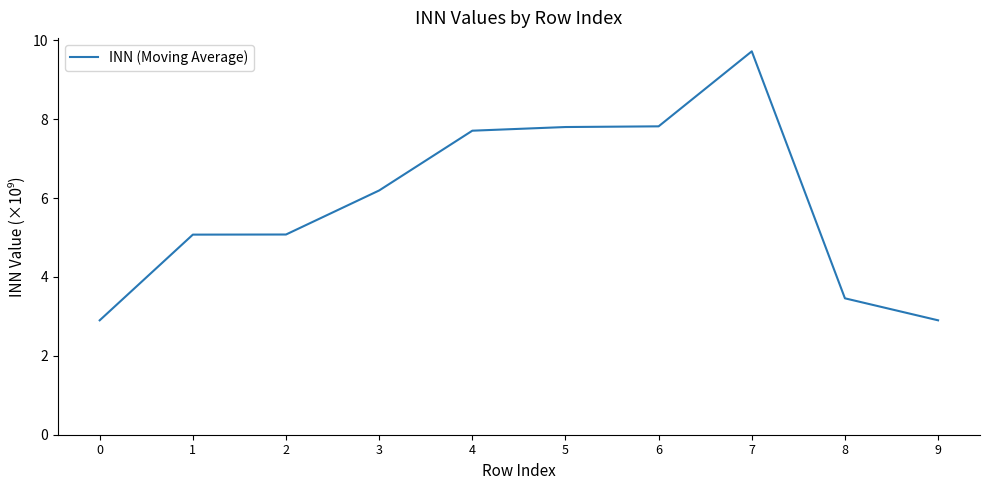

Reading left to right, what are all the values shown in this chart?

2.9	5.1	5.1	6.2	7.7	7.8	7.8	9.7	3.5	2.9